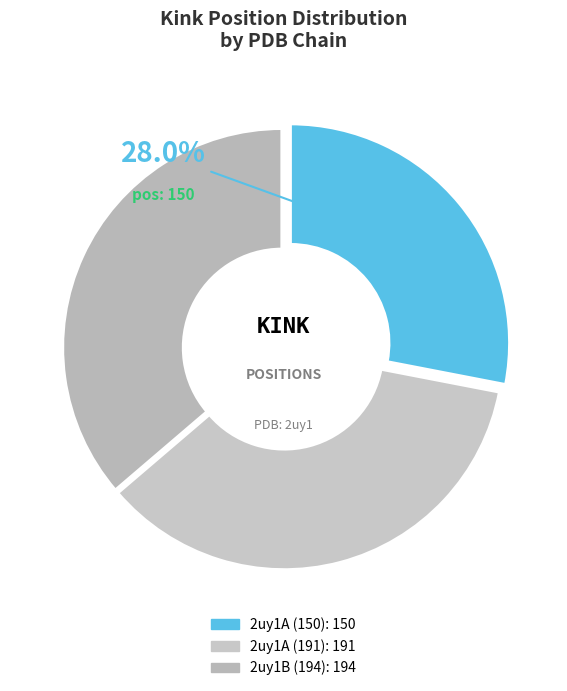

Does 2uy1B (194) represent more than half of the total?

No